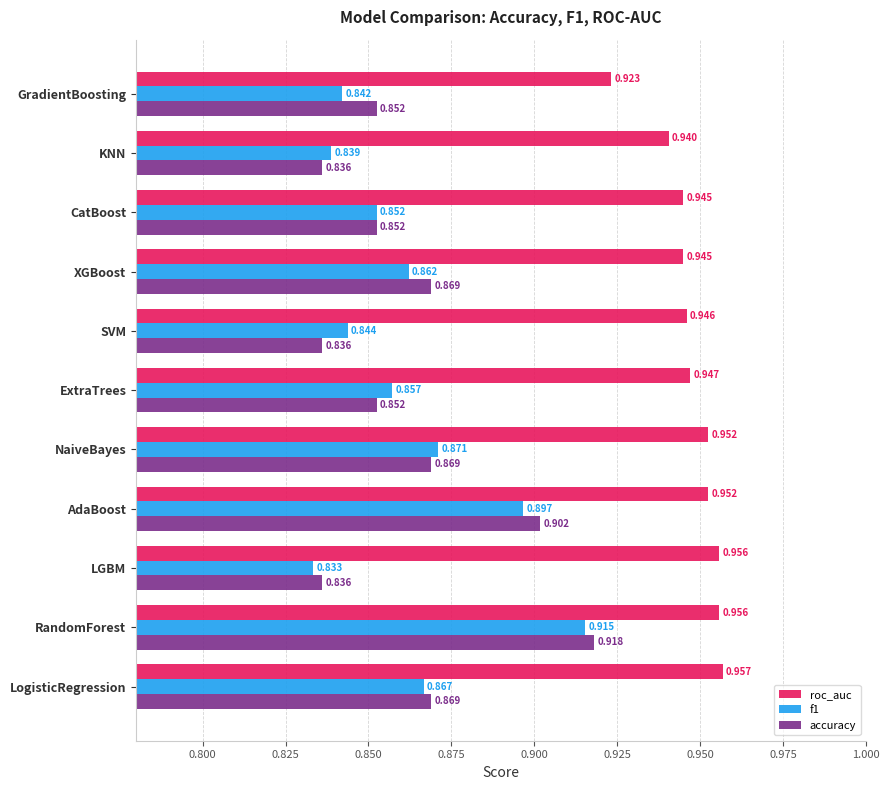

Which label corresponds to the largest value in the chart?

LogisticRegression